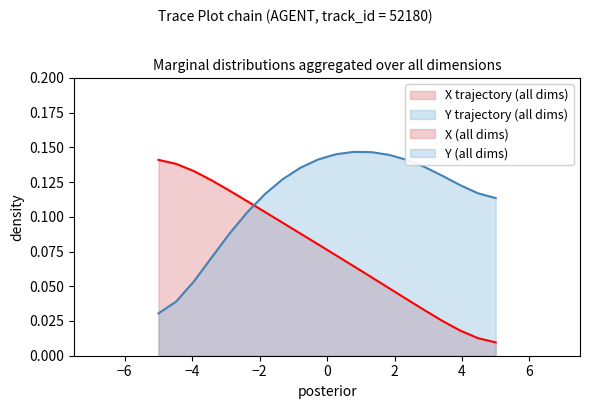

Is the value of X at 4.2 greater than the value of Y at 5.2?

No